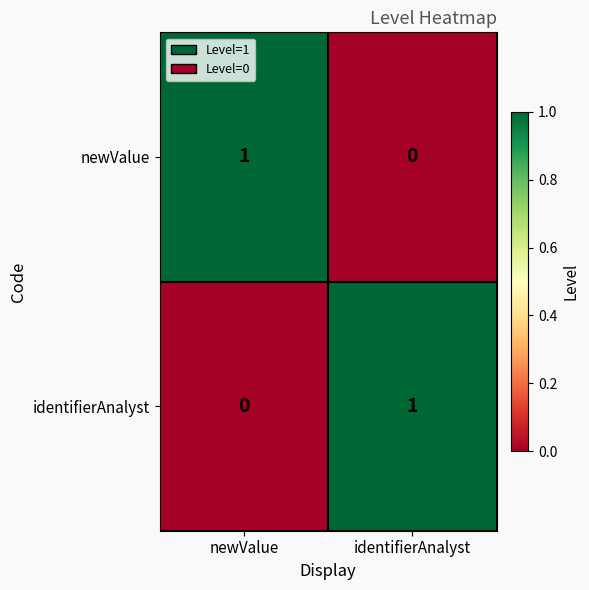

Reading left to right, transcribe all the data shown in this chart.

newValue: newValue=1	identifierAnalyst=0
identifierAnalyst: newValue=0	identifierAnalyst=1